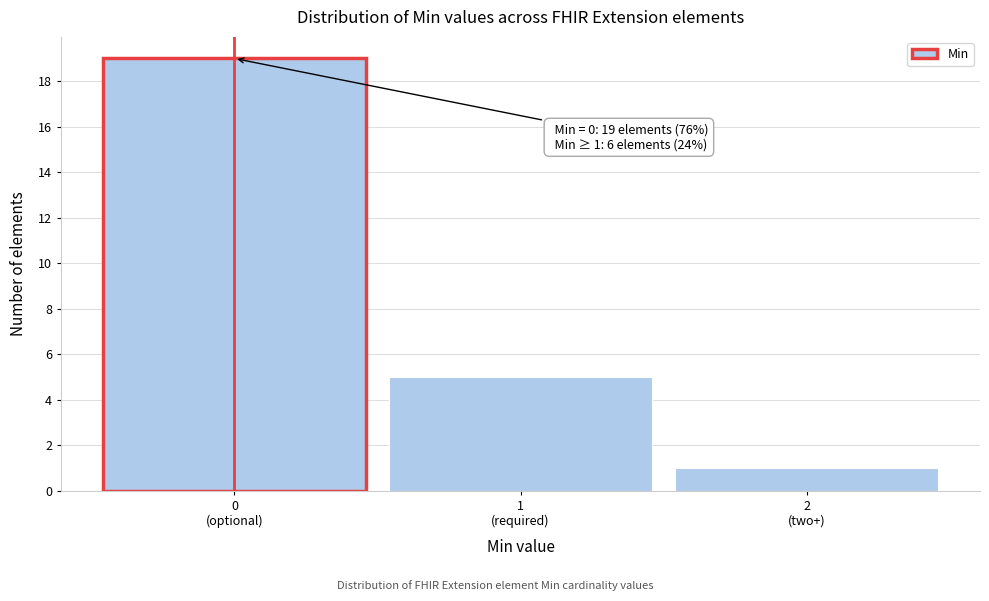

Reading right to left, transcribe all the data shown in this chart.

1	5	19